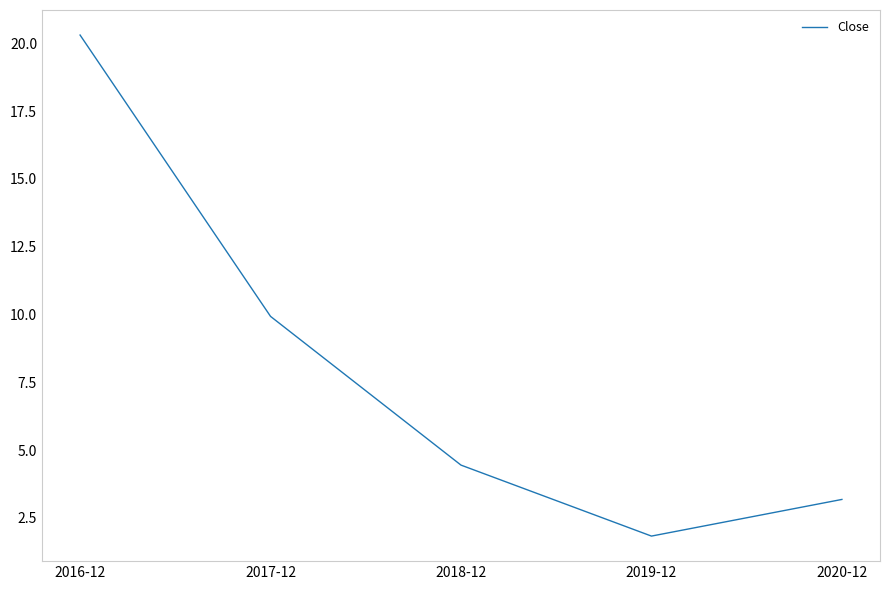

Does the chart display data point markers on the line(s)?

No